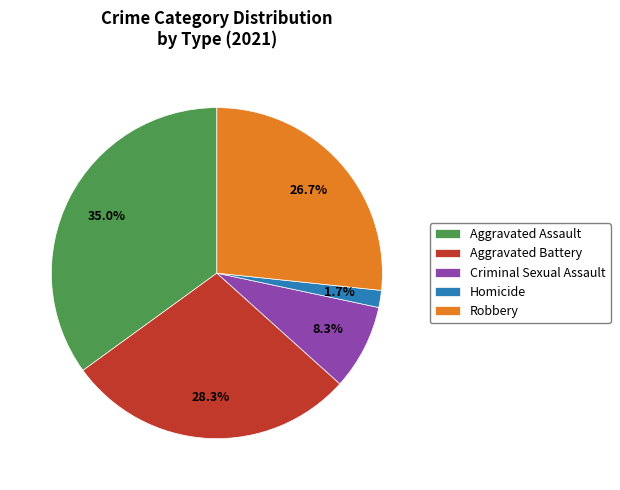

To the nearest percent, what percentage of the pie is Homicide?

2%